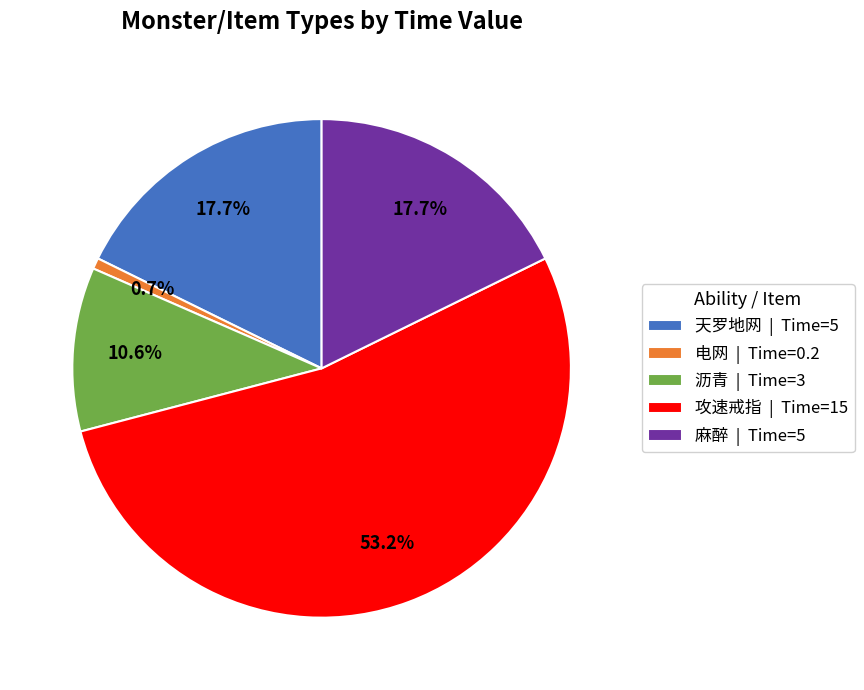

Is 麻醉 | Time=5 the majority of the pie?

No